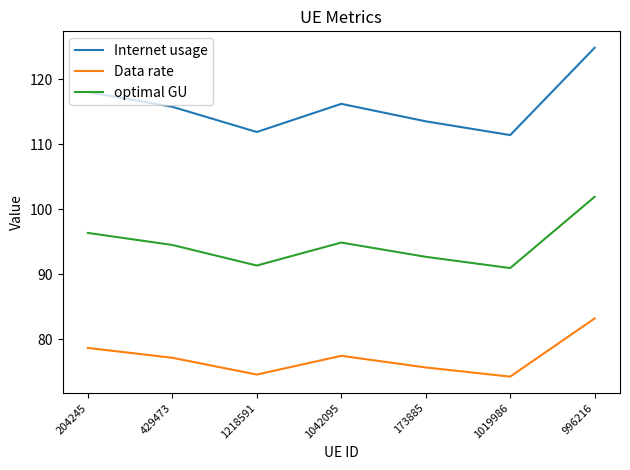

At how many categories does at least one series exceed 120?

1